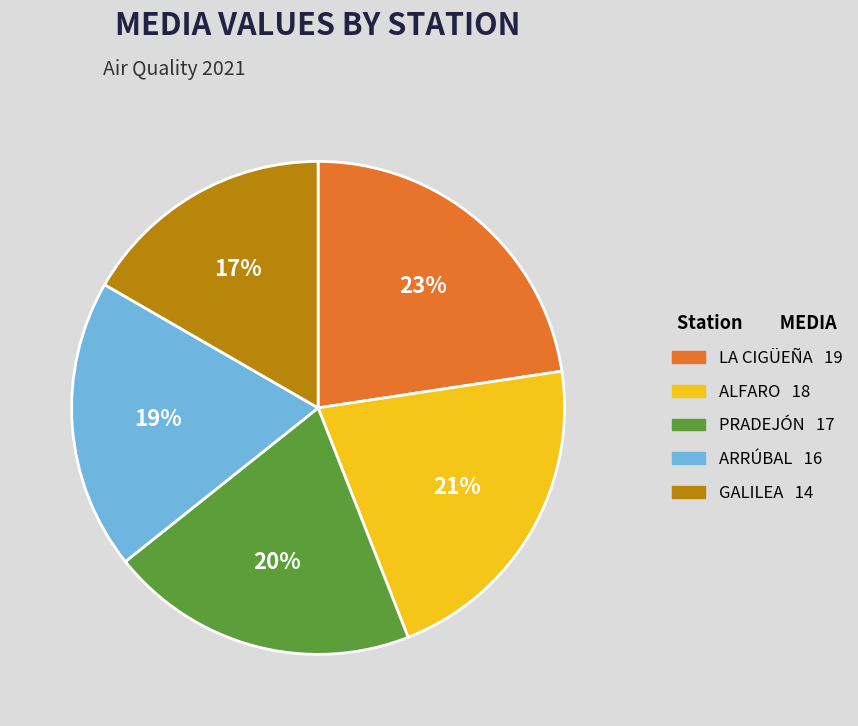

Is there a majority slice in this chart?

No